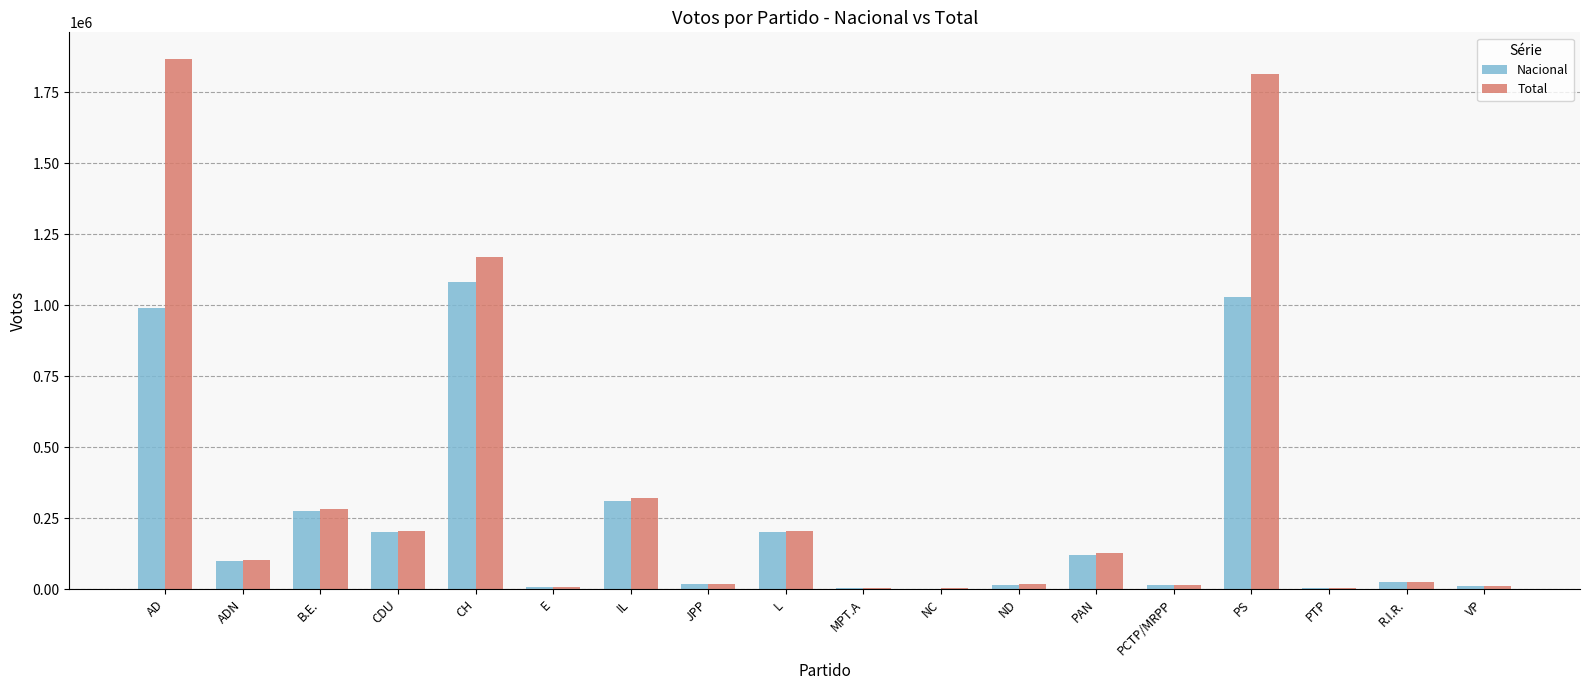

Between ADN and L, which series saw the biggest shift?

Total